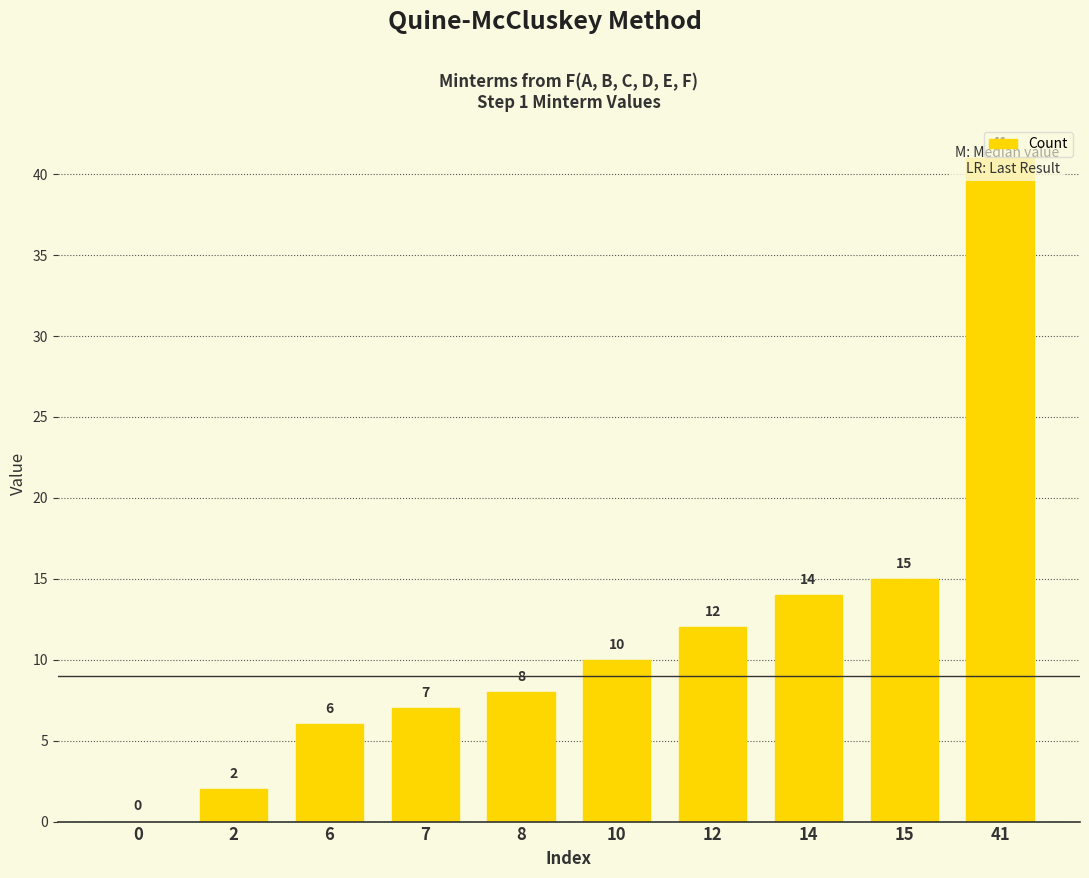

True or false: the data shows 3 at 2.

False